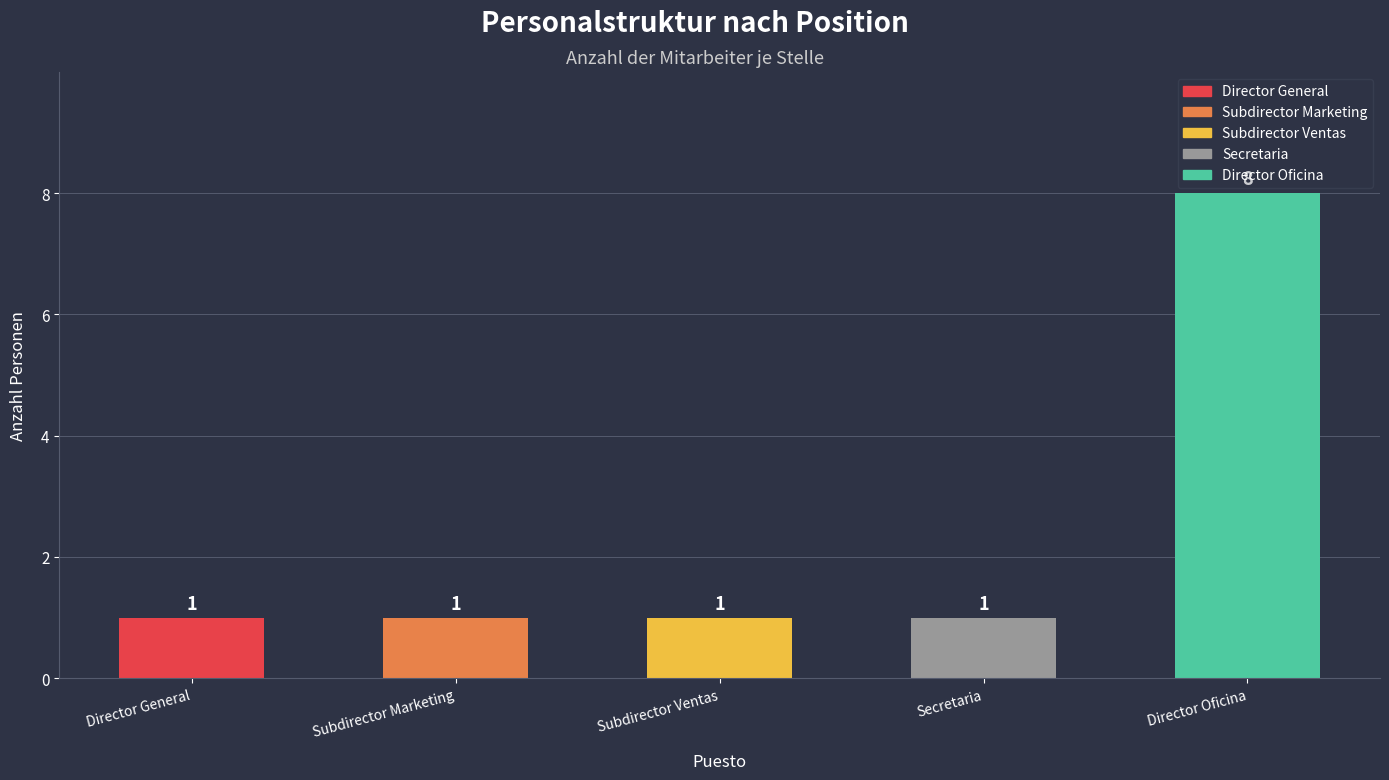

Count the values in the range 1 to 2.

4